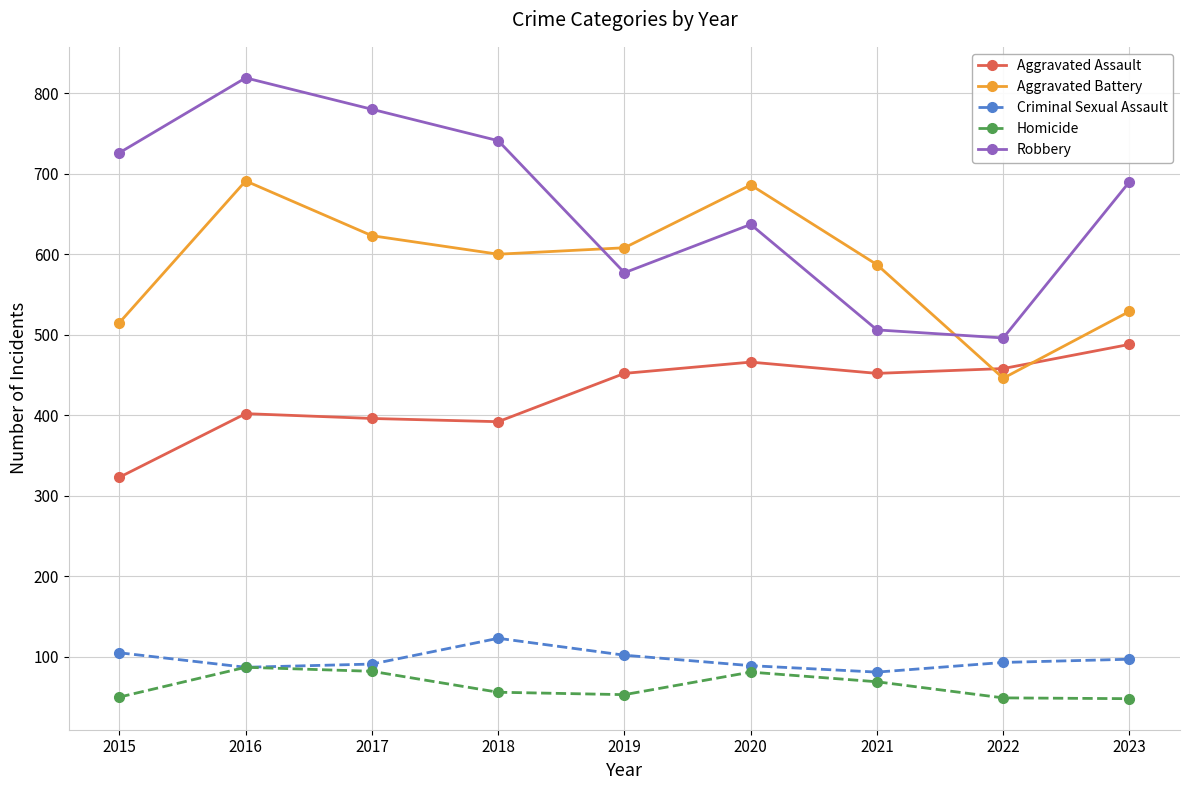

What is the difference between the second highest and second lowest values in the Aggravated Assault series?

74